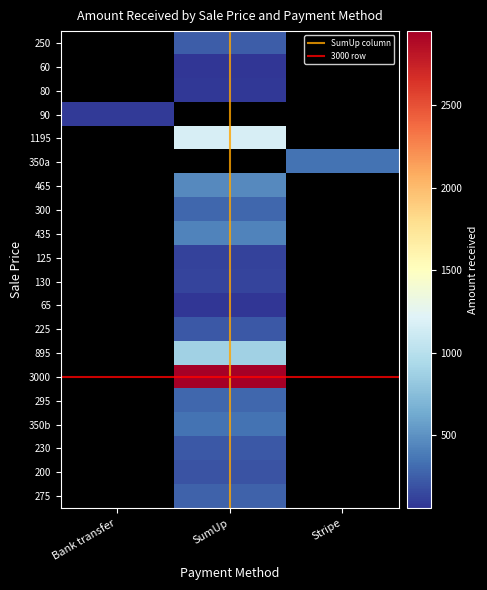

Which series has the widest spread of values?

3000